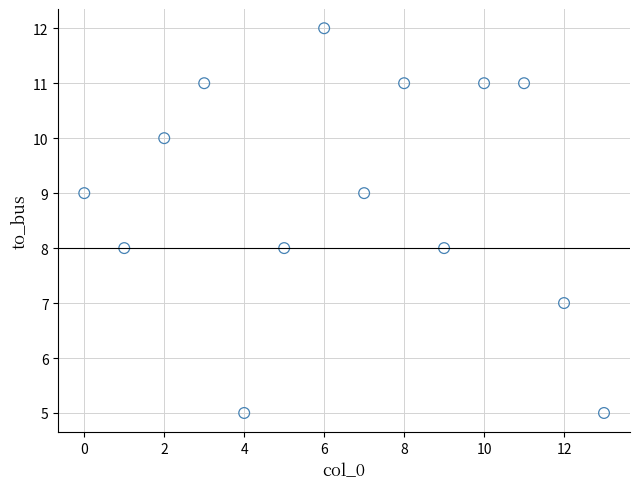

What is the range of Y values (max minus min)?

7